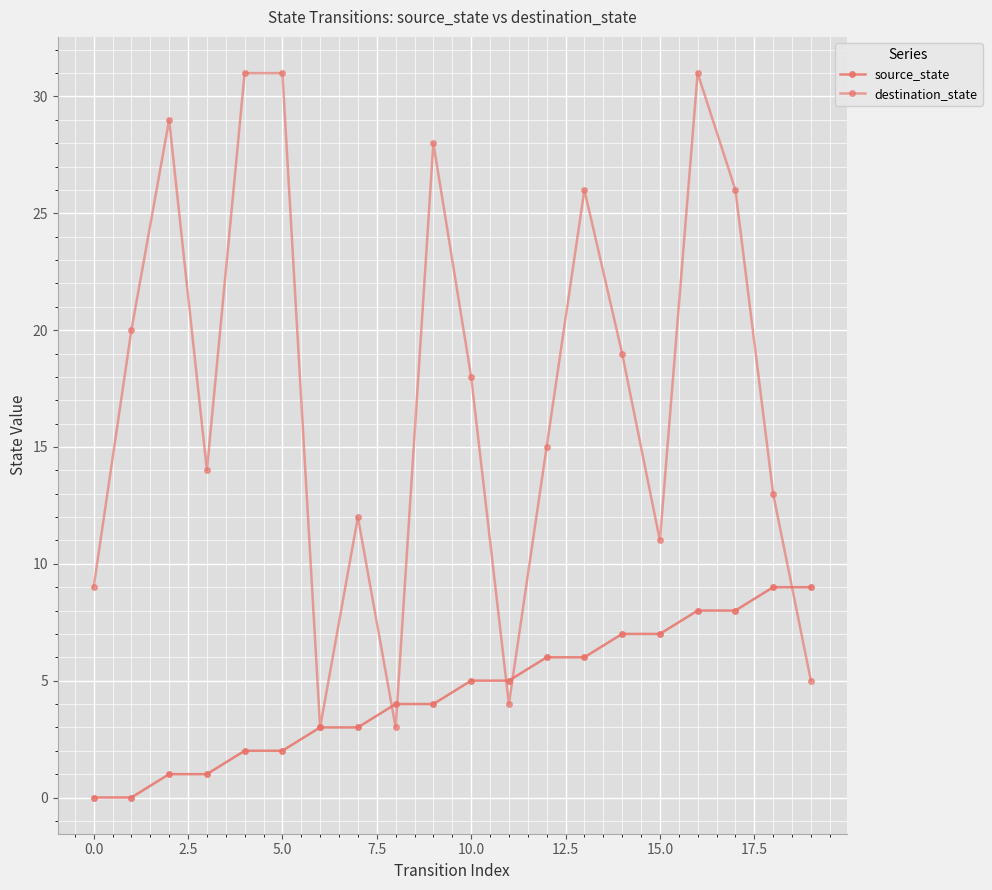

What is the difference between the second highest and minimum values in the destination_state series?

28